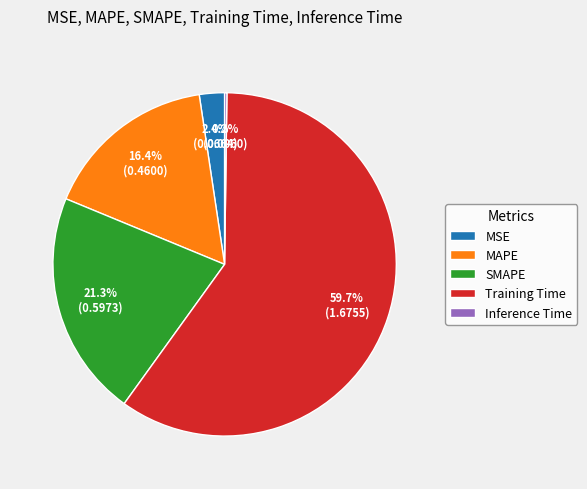

What percentage is the MAPE slice, to the nearest percent?

16%